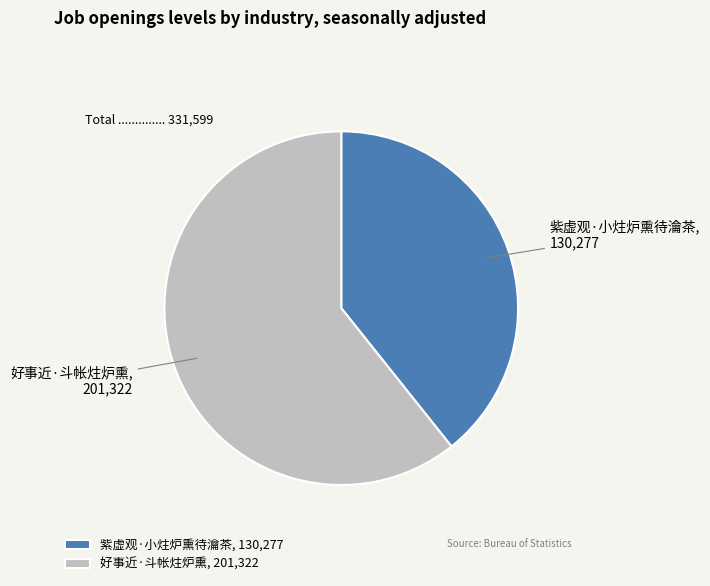

Is the sum of 紫虚观·小炷炉熏待瀹茶 and 好事近·斗帐炷炉熏 greater than half?

Yes